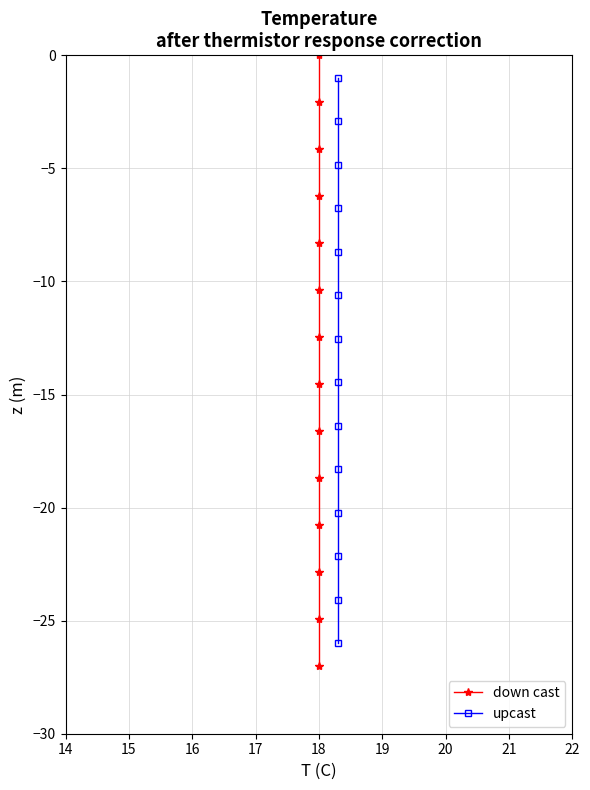

How many data points does each series have?

14